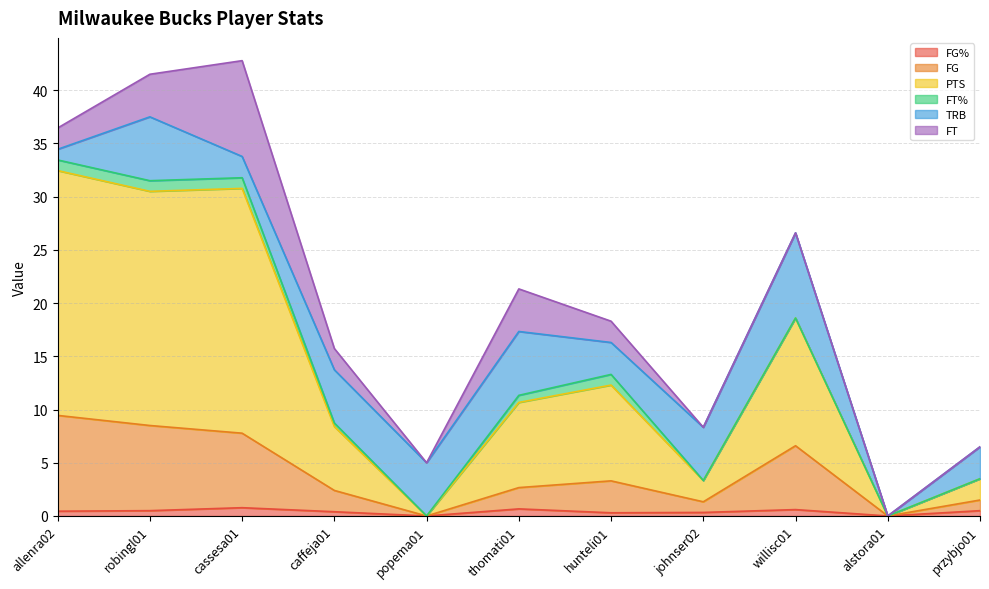

What are all the series names shown in the legend?

FG%, FG, PTS, FT%, TRB, FT